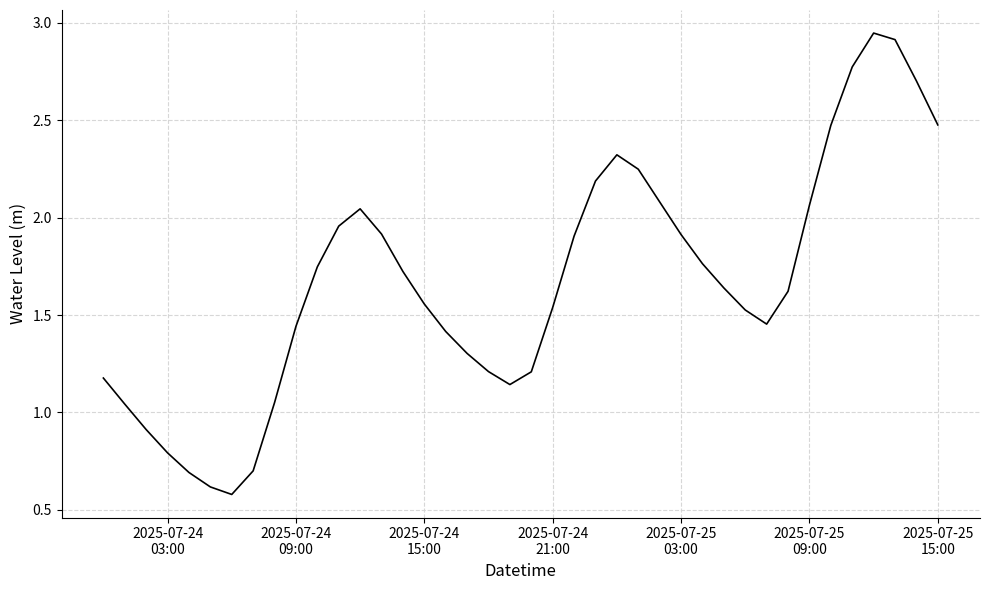

What is the minimum value shown in the chart?

0.6